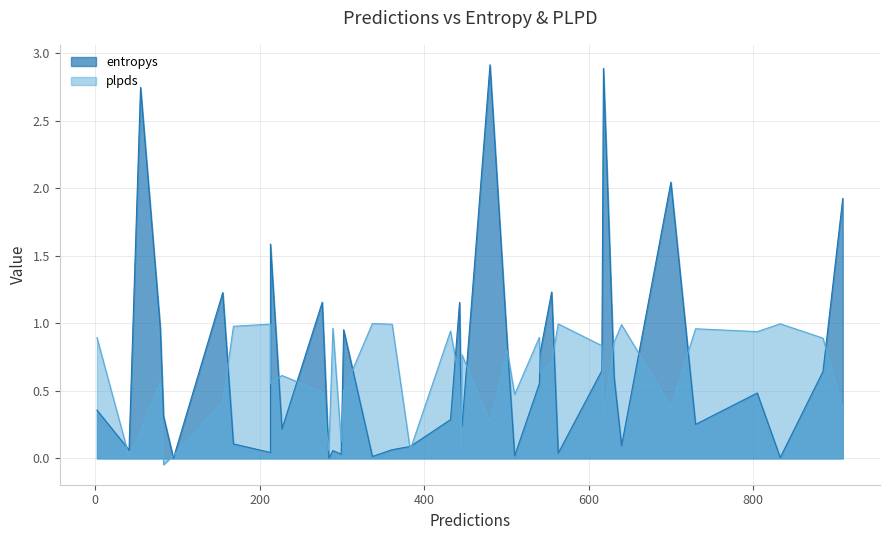

How many values in the plpds series are below 0?

1